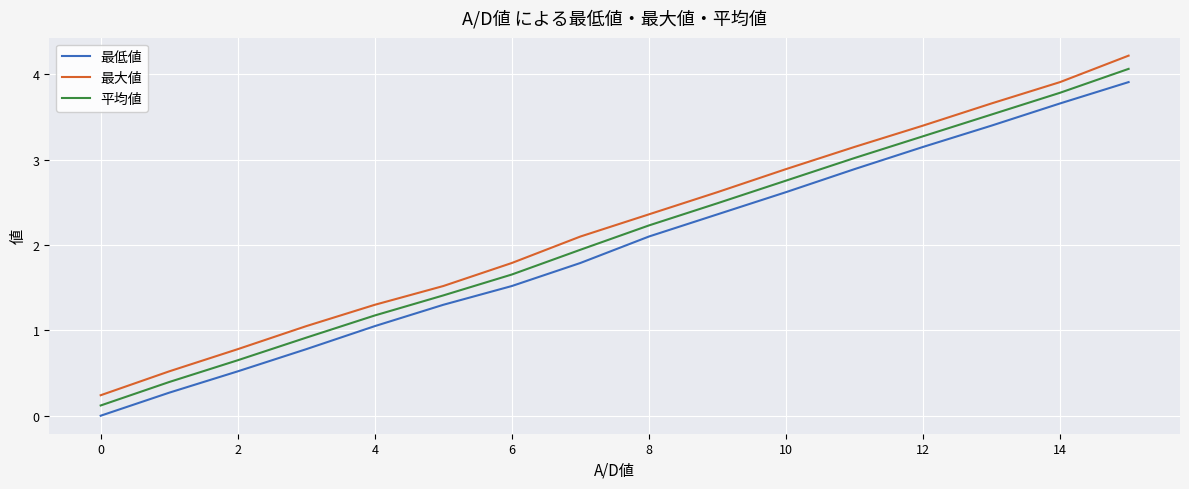

True or false: 最大値 and 平均値 cross at least once.

False